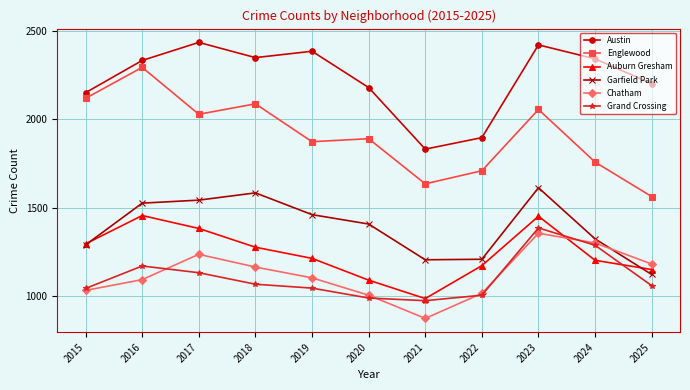

What is the minimum value for Garfield Park?

1124